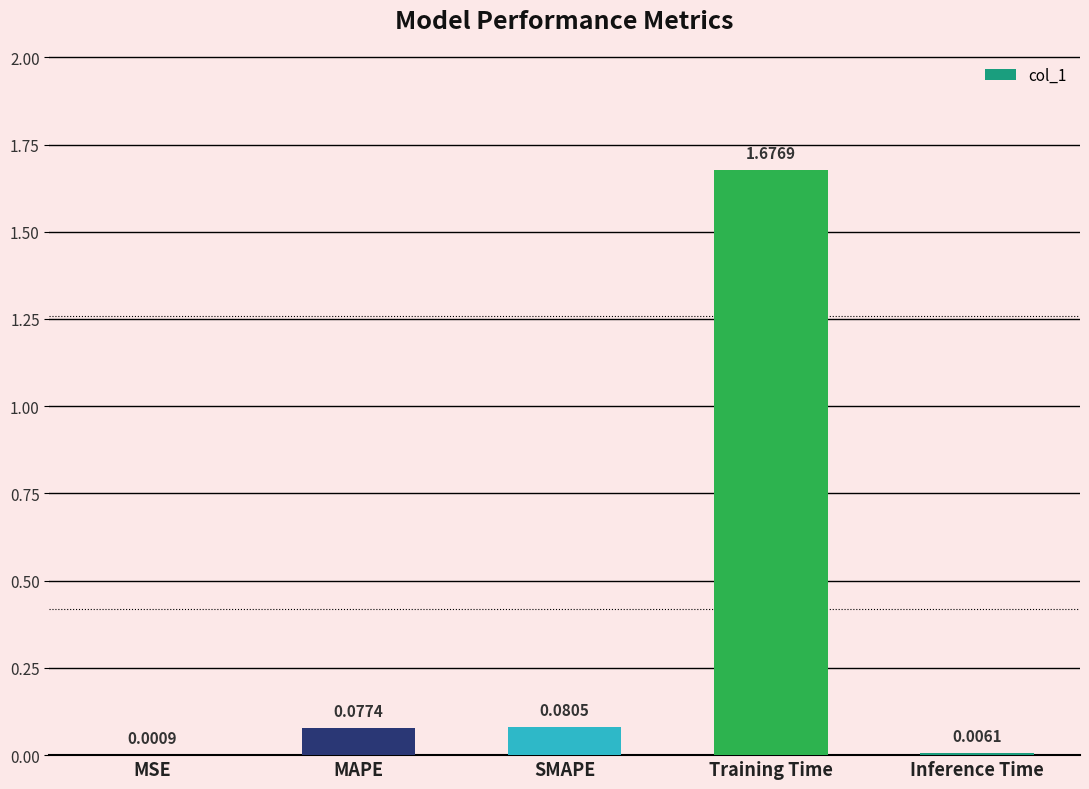

Which has a higher value, Inference Time or SMAPE?

SMAPE